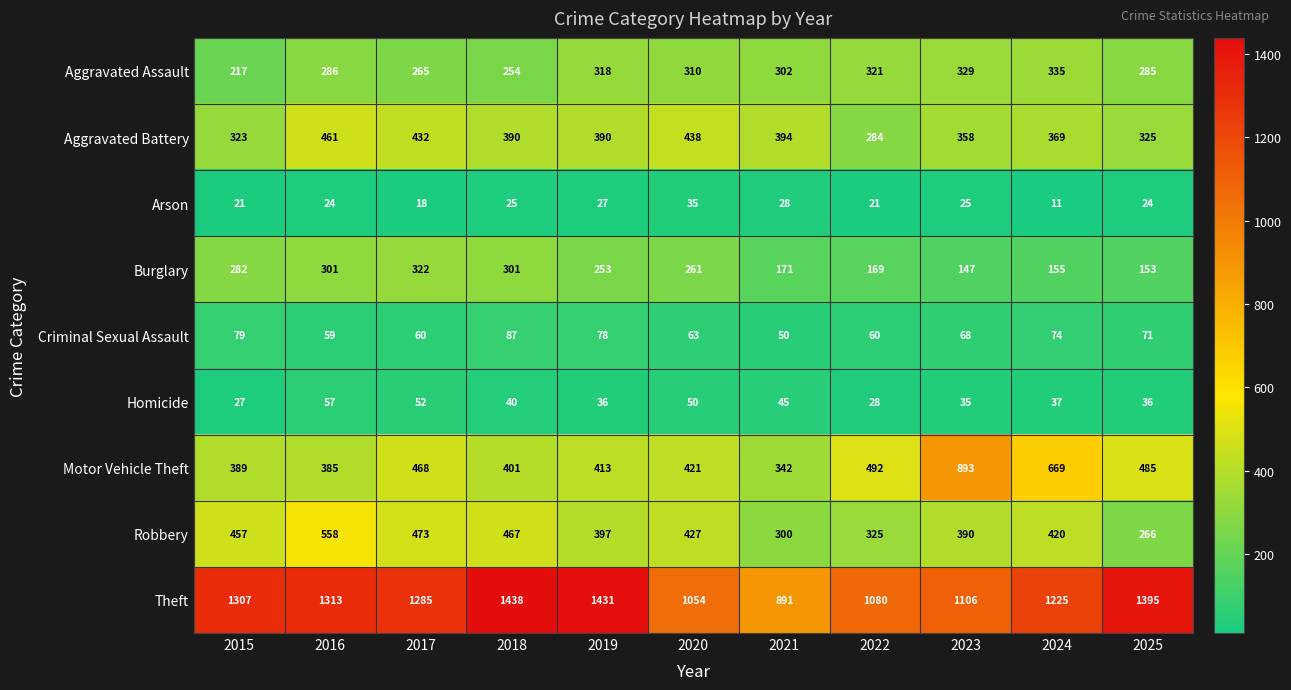

Rank the series at 2020 from lowest to highest value.

Arson, Homicide, Criminal Sexual Assault, Burglary, Aggravated Assault, Motor Vehicle Theft, Robbery, Aggravated Battery, Theft